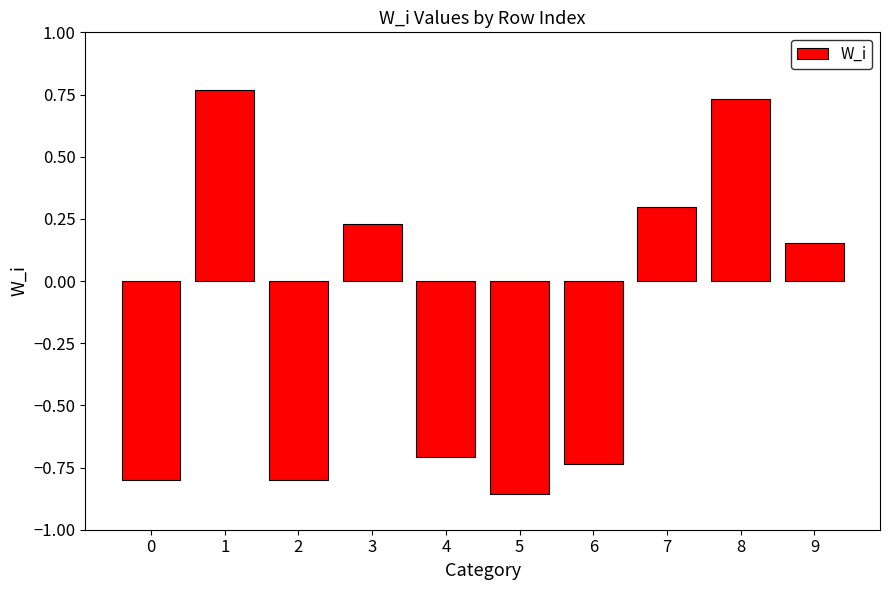

The chart shows a value of -1.0 at 4. True or false?

False